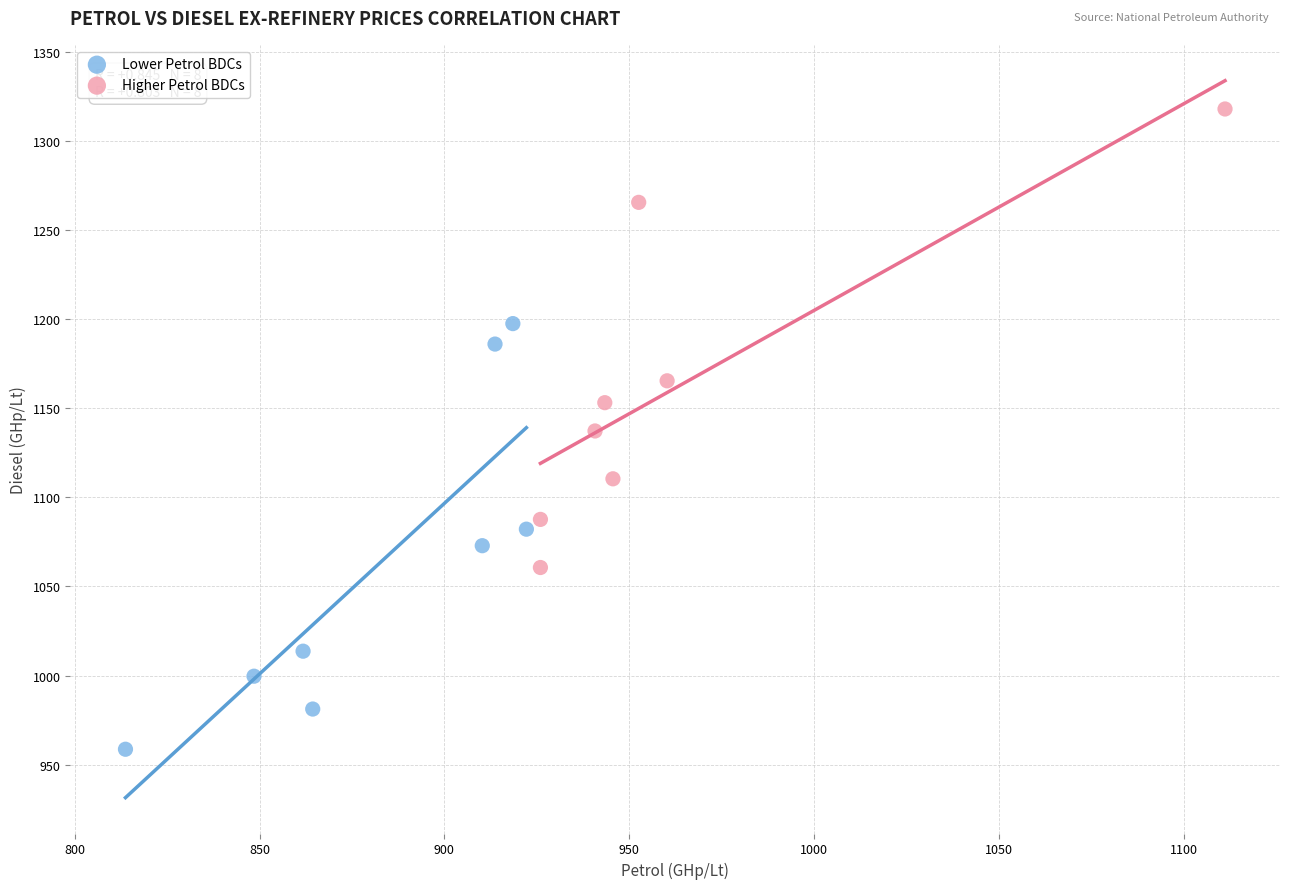

Which series contains the highest Y value?

Higher Petrol BDCs